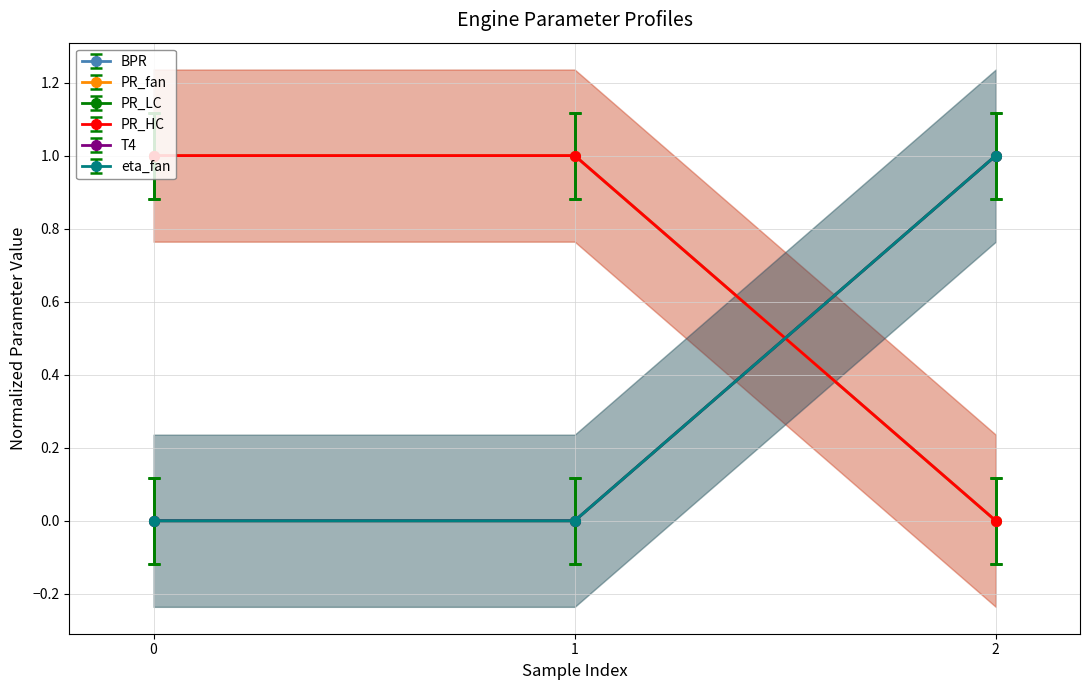

Is the value of T4 at 1 greater than the value of PR_LC at 0?

Yes